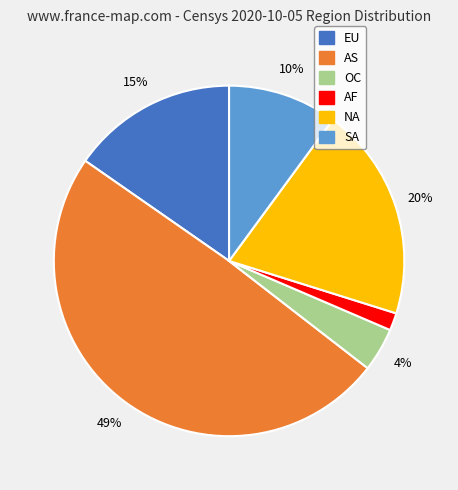

True or false: AS accounts for 55% of the total.

False